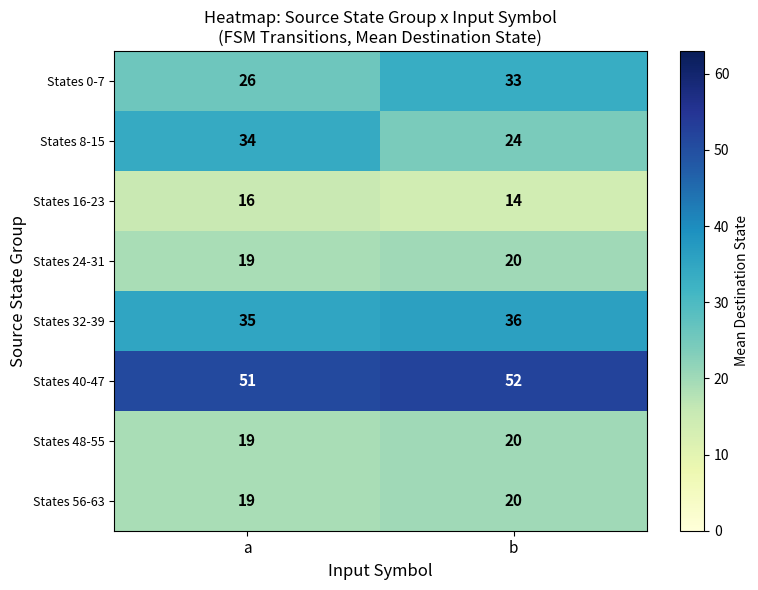

Count the number of categories in the chart.

2